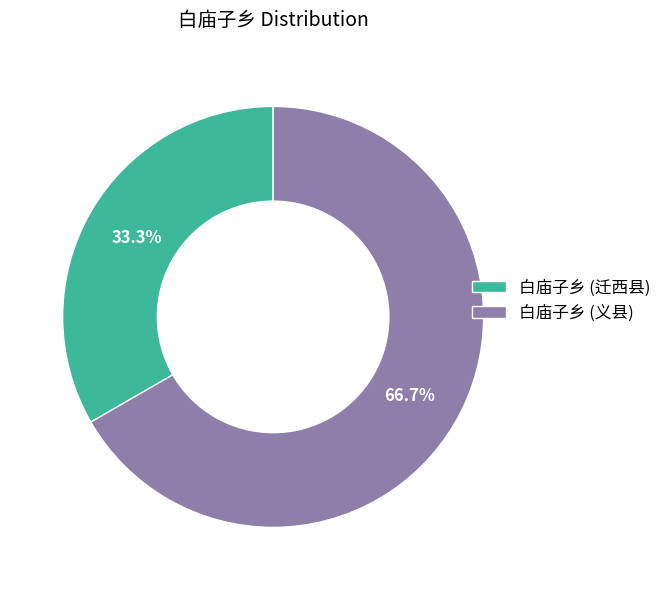

Which slice is the largest?

白庙子乡 (义县)